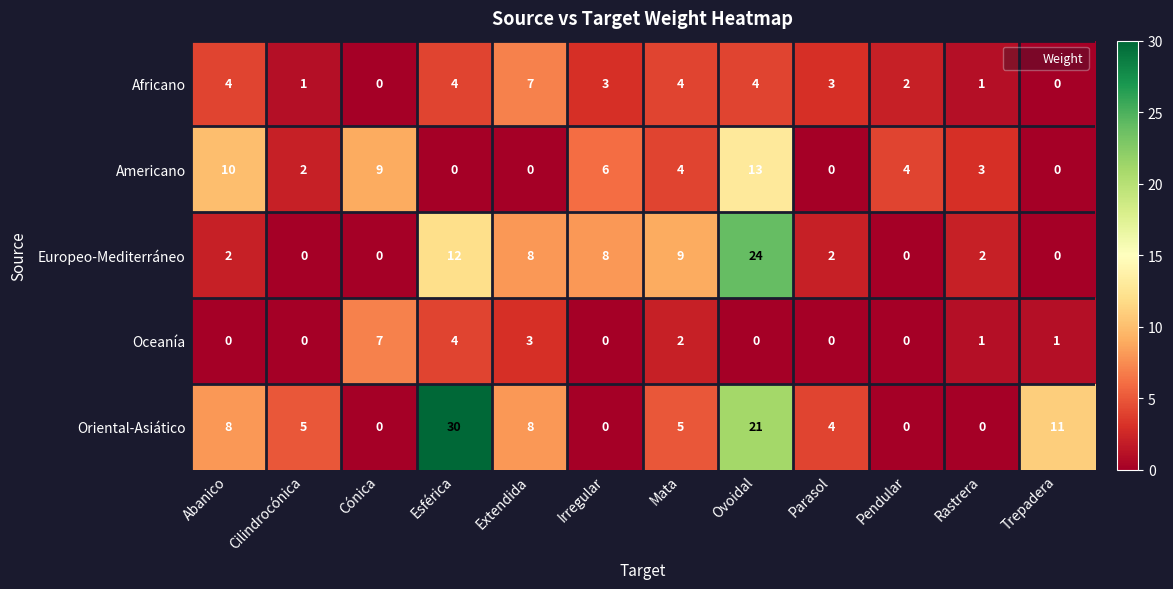

What is the average value of the Americano series?

4